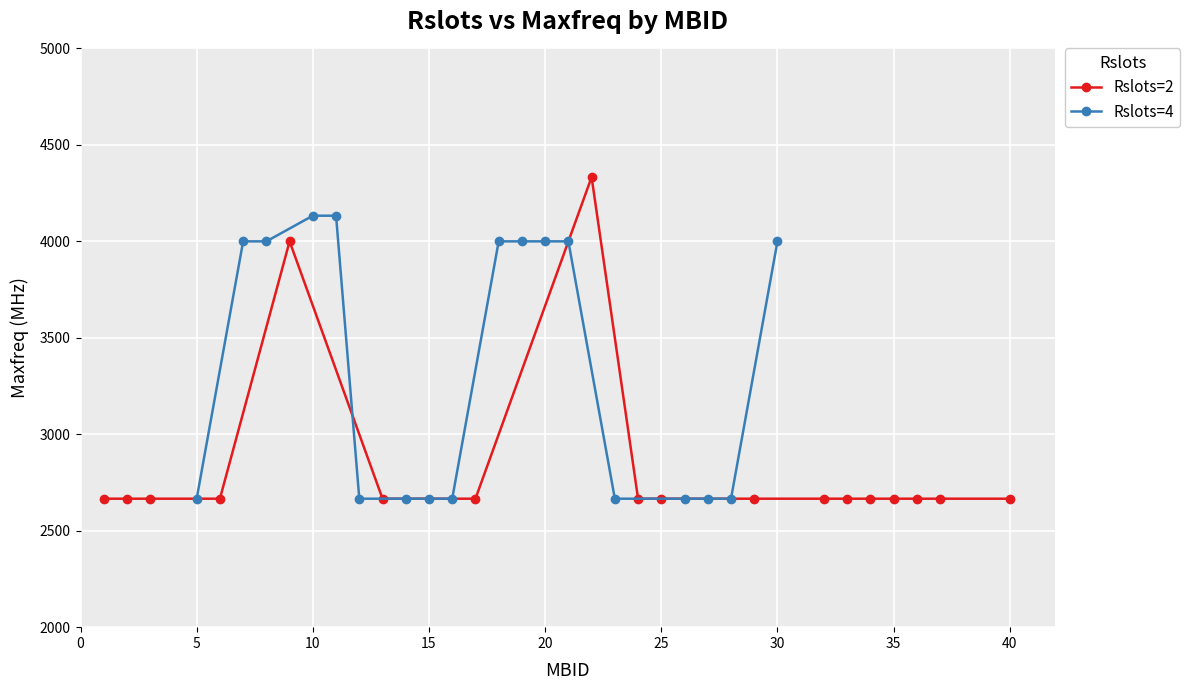

What is the lowest value of the Rslots=2 series?

2666